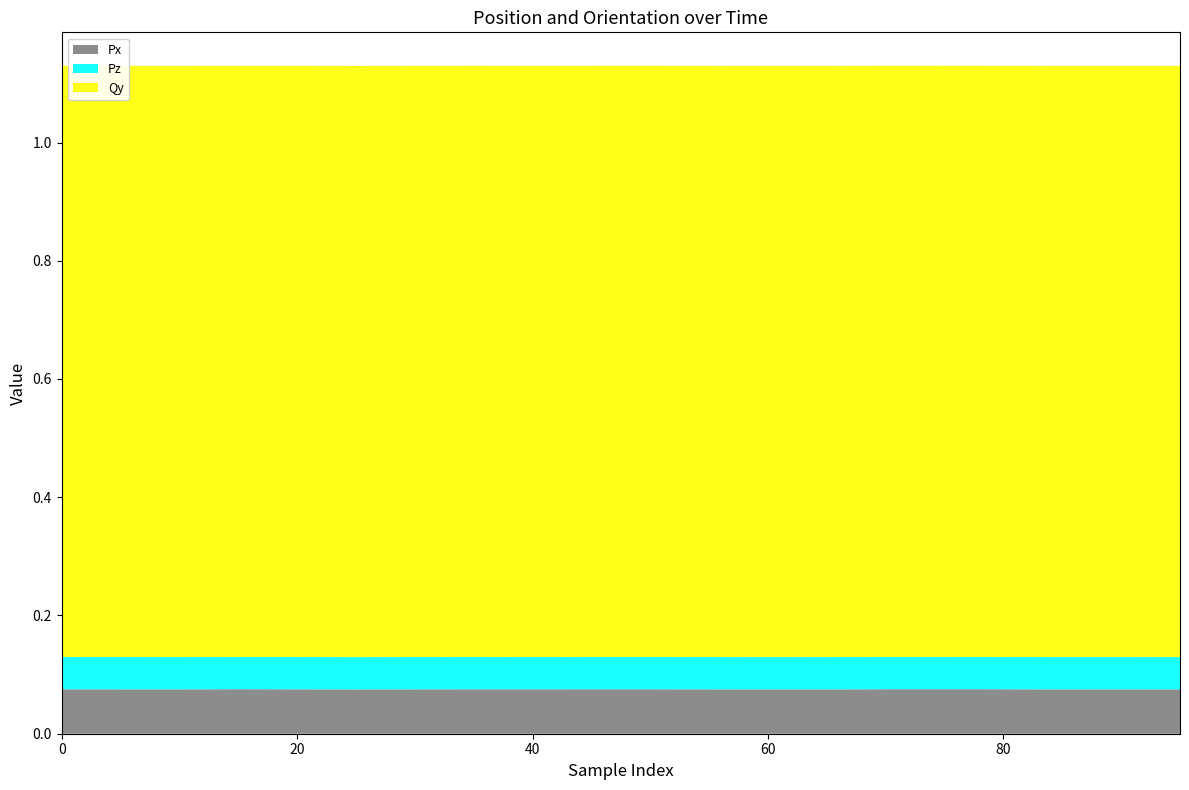

Reading left to right, list all the values displayed in this chart.

Px: 0=0.1	5=0.1	10=0.1	15=0.1	20=0.1	25=0.1	30=0.1	35=0.1	40=0.1	45=0.1	50=0.1	55=0.1	60=0.1	65=0.1	70=0.1	75=0.1	80=0.1	85=0.1	90=0.1	95=0.1
Pz: 0=0.1	5=0.1	10=0.1	15=0.1	20=0.1	25=0.1	30=0.1	35=0.1	40=0.1	45=0.1	50=0.1	55=0.1	60=0.1	65=0.1	70=0.1	75=0.1	80=0.1	85=0.1	90=0.1	95=0.1
Qy: 0=1.0	5=1.0	10=1.0	15=1.0	20=1.0	25=1.0	30=1.0	35=1.0	40=1.0	45=1.0	50=1.0	55=1.0	60=1.0	65=1.0	70=1.0	75=1.0	80=1.0	85=1.0	90=1.0	95=1.0